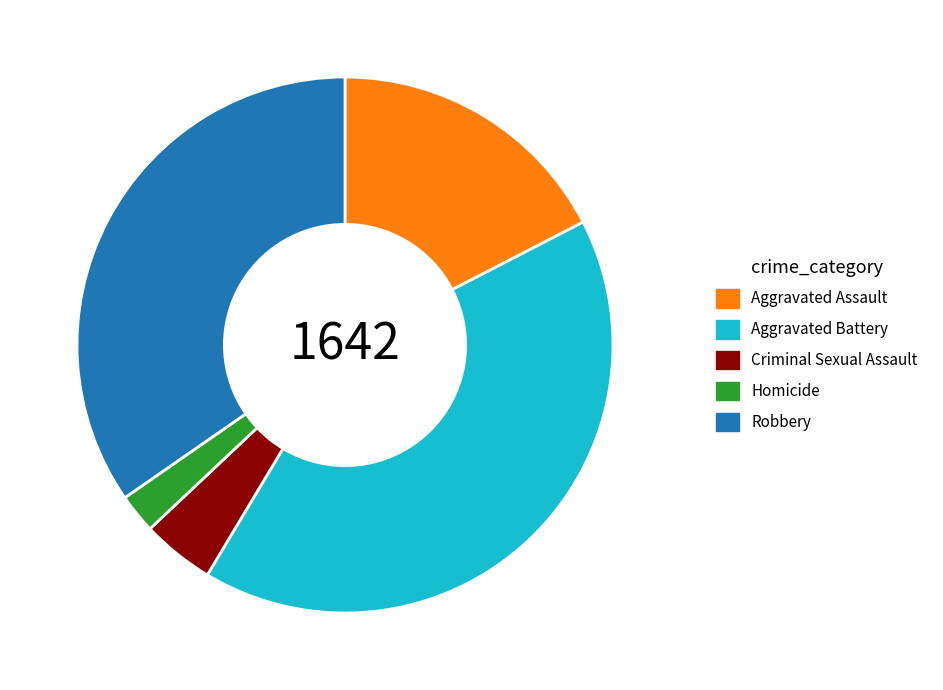

Which slice is the smallest?

Homicide